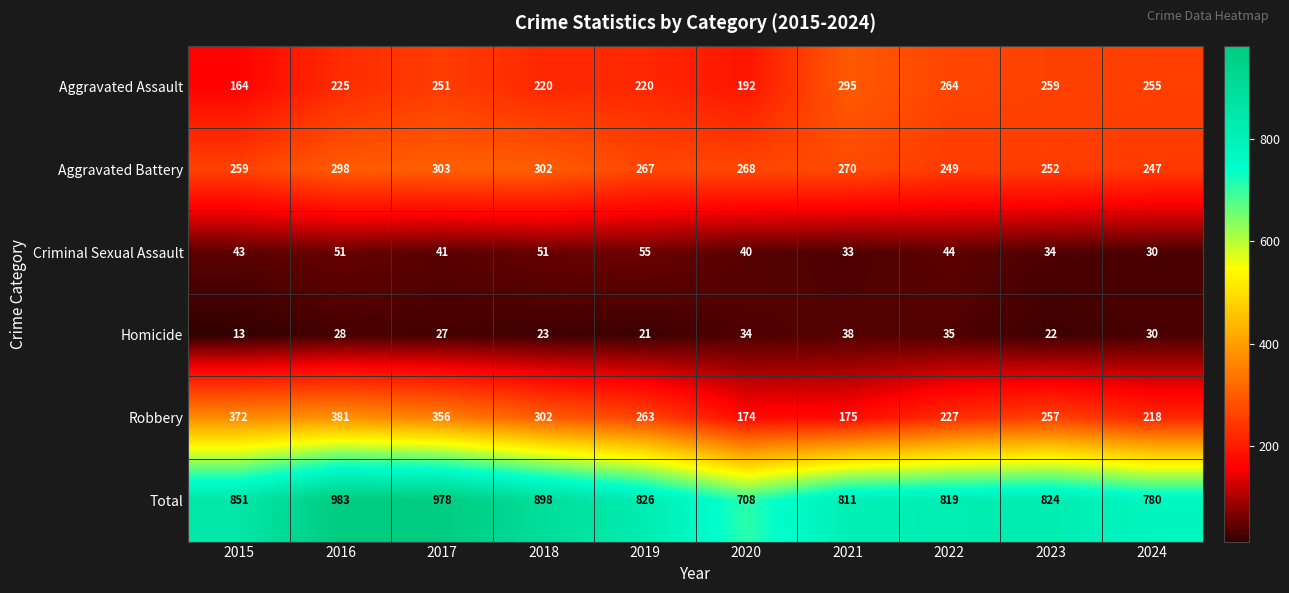

Count the number of categories in the chart.

10